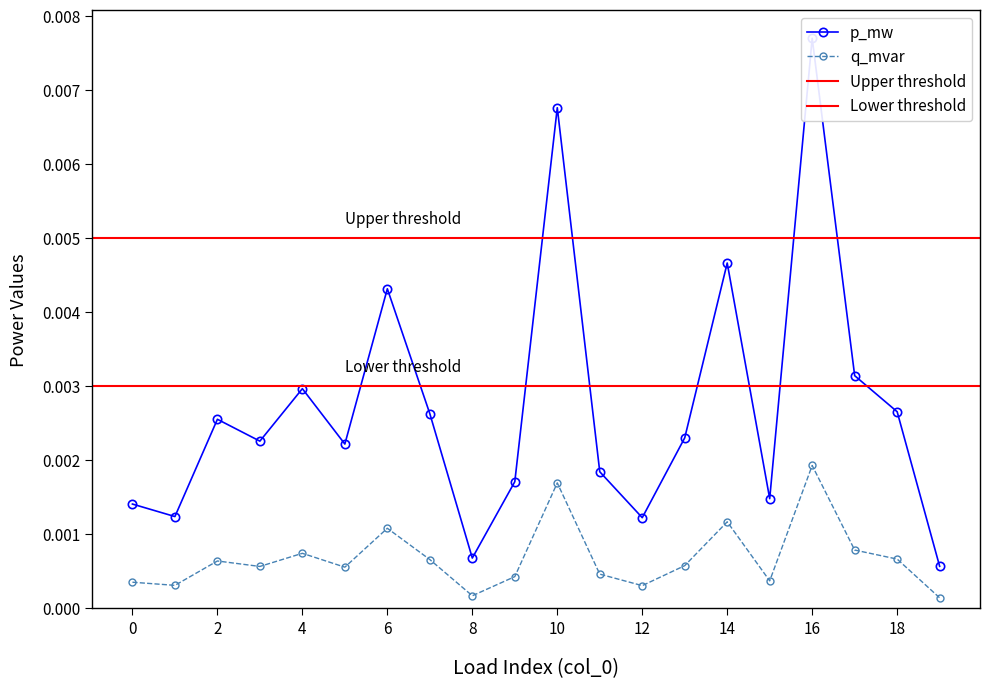

Is it true that p_mw equals 0.0 at 13?

False